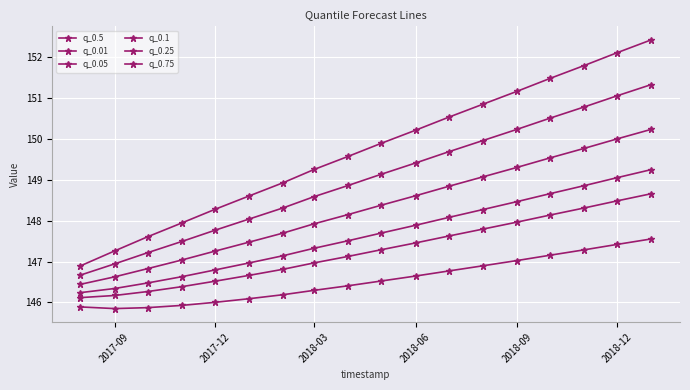

How many lines are shown in the chart?

6